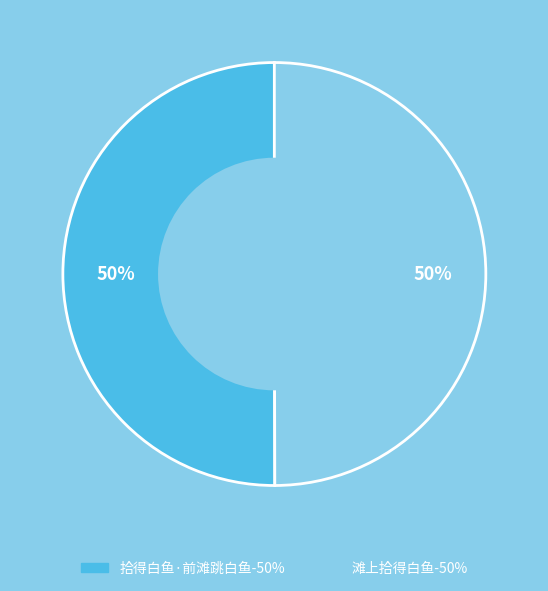

How many slices are in this pie chart?

2